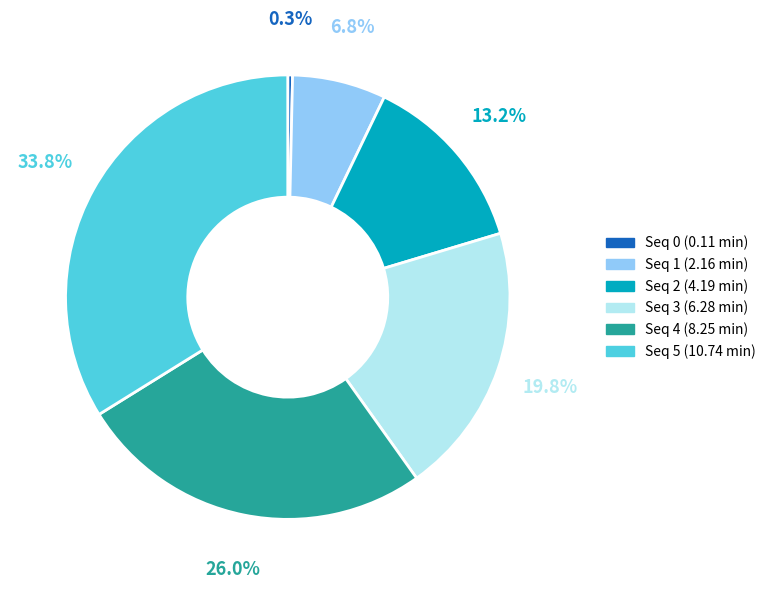

Does any single category account for the majority?

No